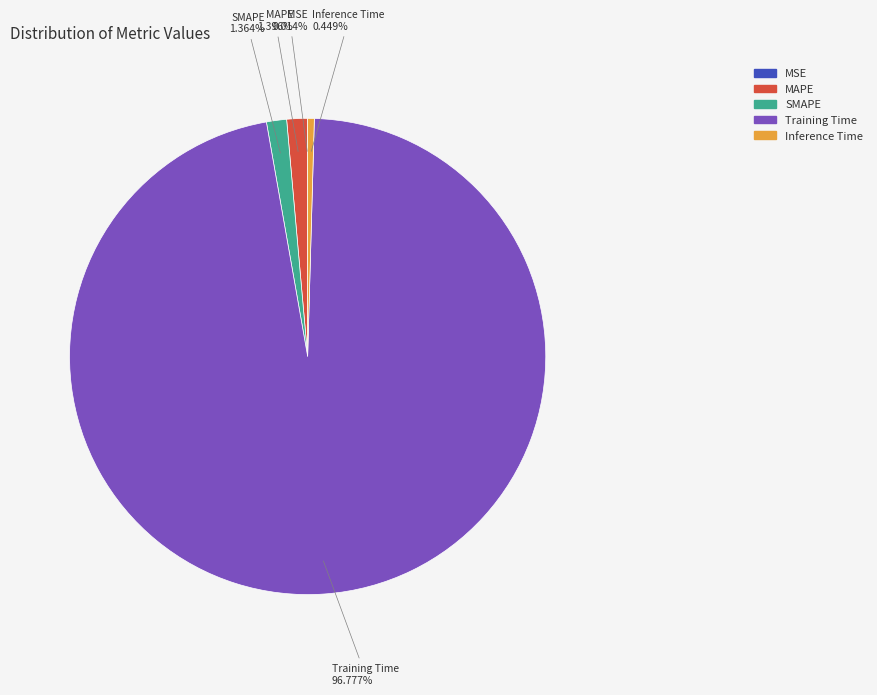

Between MAPE and Inference Time, which is larger?

MAPE